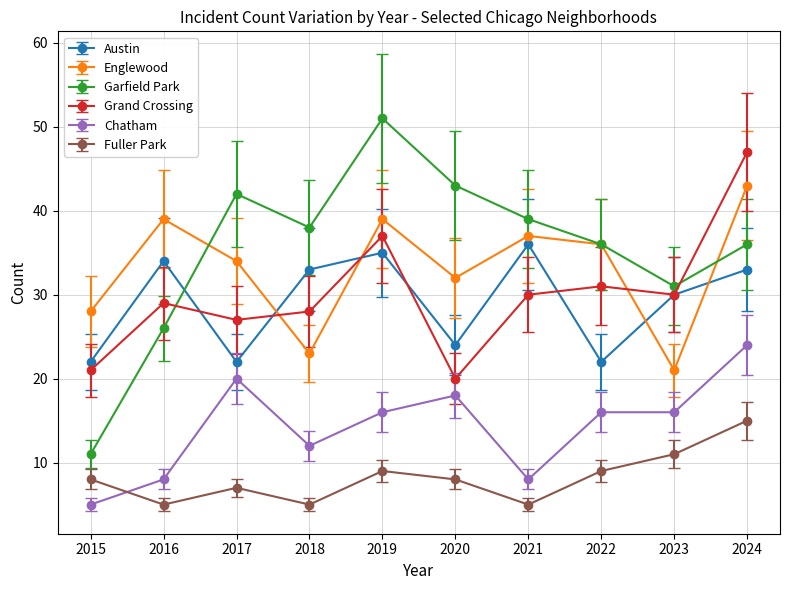

At which label does Englewood reach its minimum?

2023